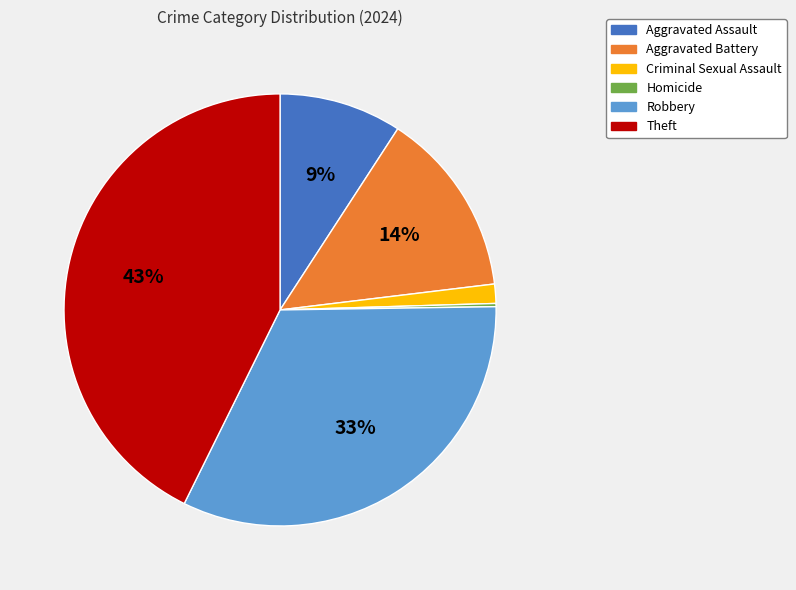

Which category has the biggest portion of the pie?

Theft